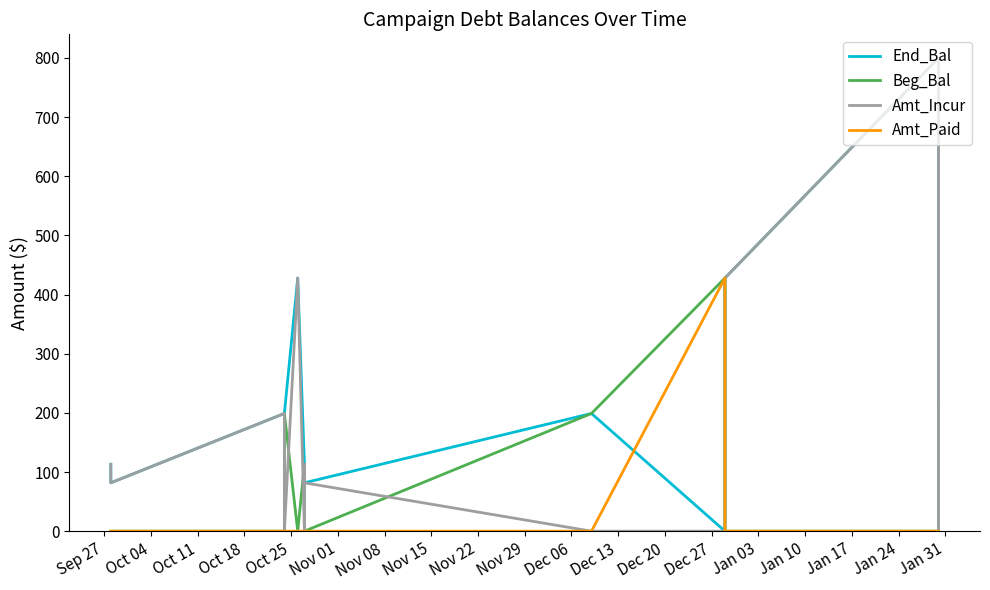

Is it true that Amt_Paid equals 0.0 at Sep 27?

True